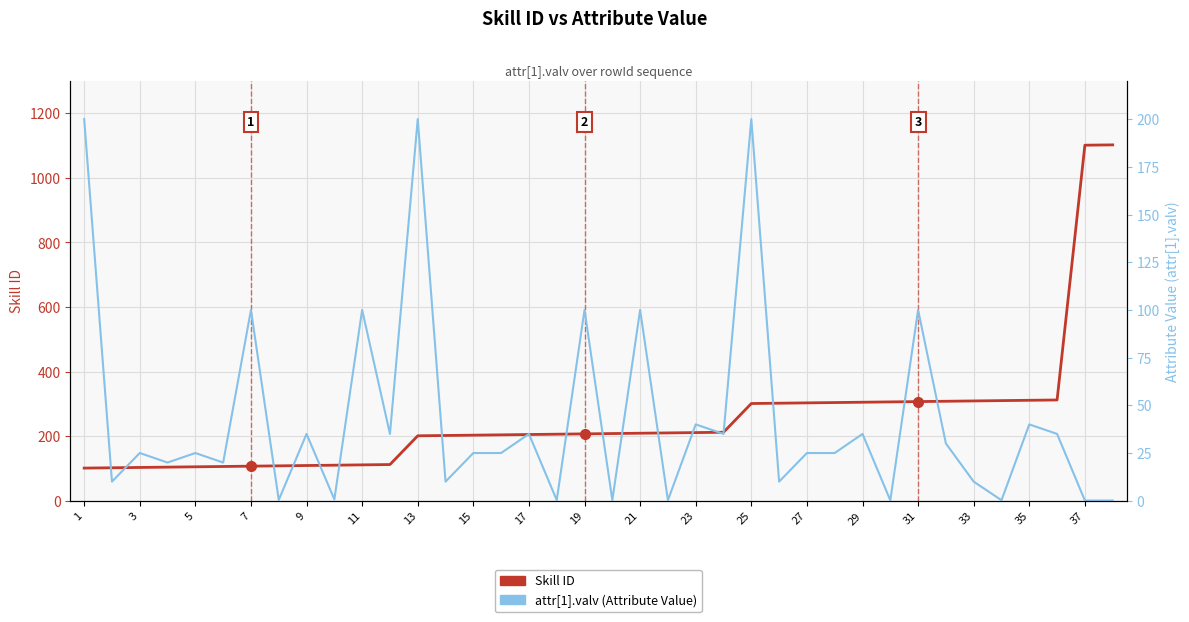

How many times do Skill ID and attr[1].valv (Attribute Value) cross each other?

1